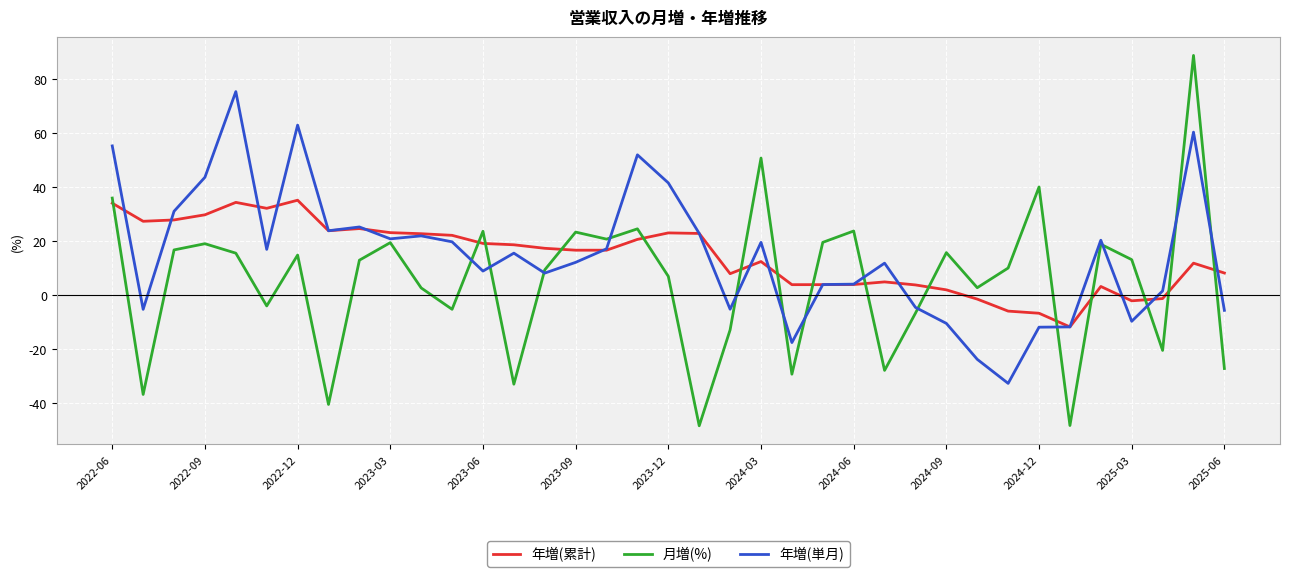

Which series has the widest spread of values?

月増(%)